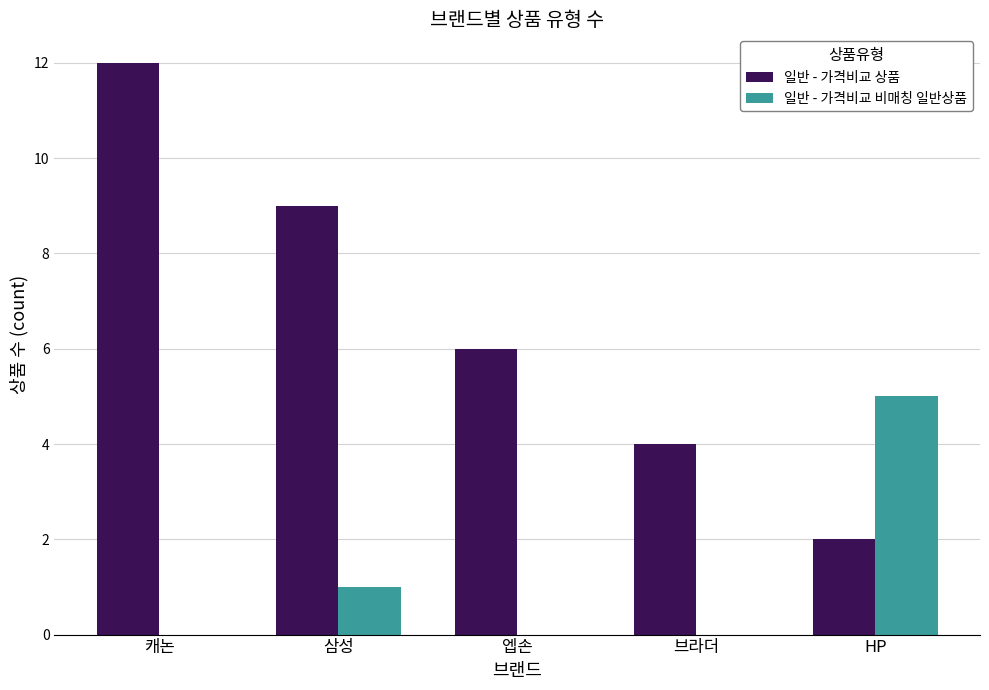

How many categories are shown in the chart?

5